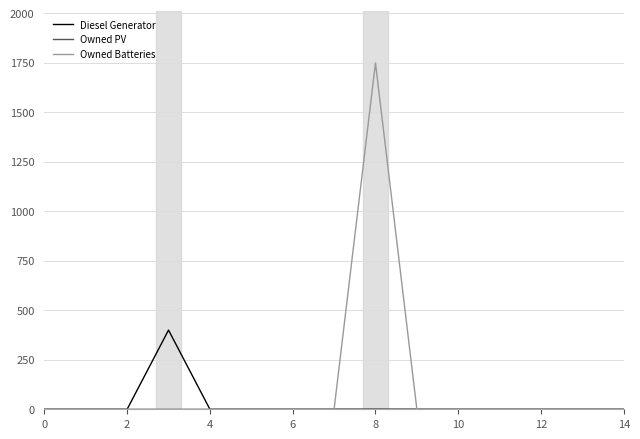

What is the greatest value displayed?

1749